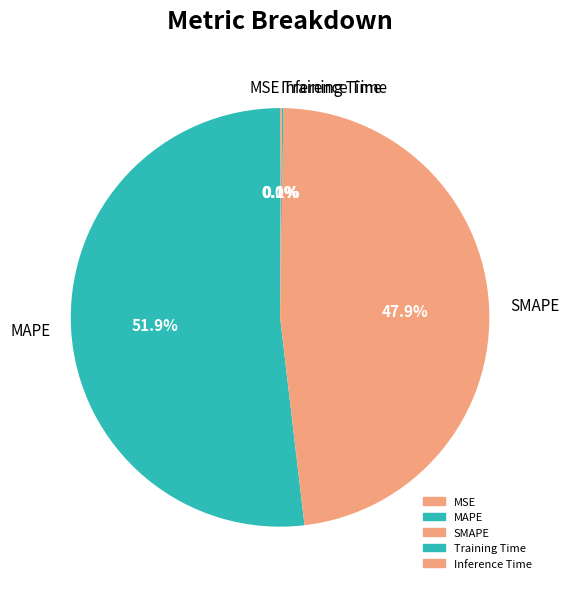

Do SMAPE and MAPE together represent more than half of the pie?

Yes